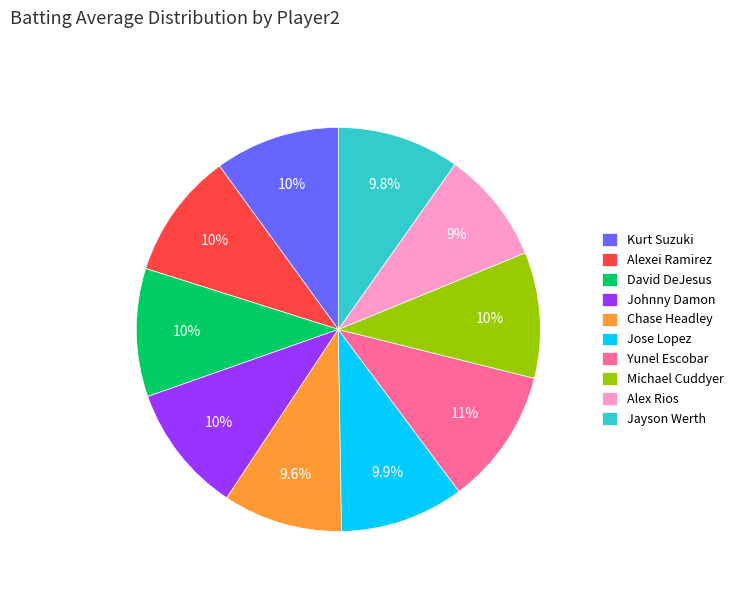

What percentage is the Kurt Suzuki slice, to the nearest percent?

10%